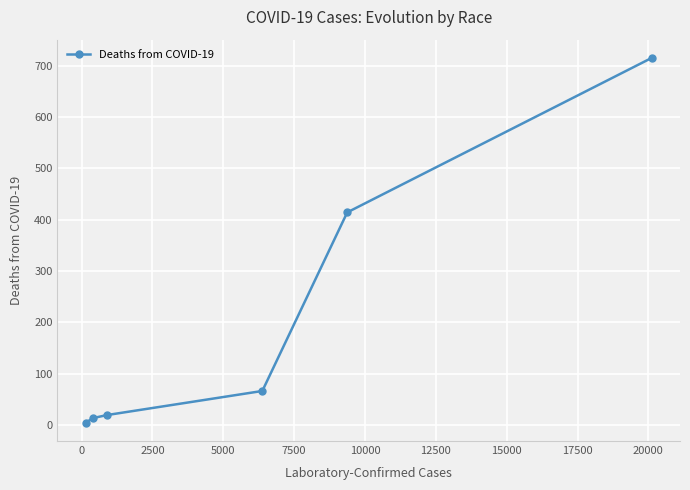

True or false: the data has more than 1 interior local peaks.

False